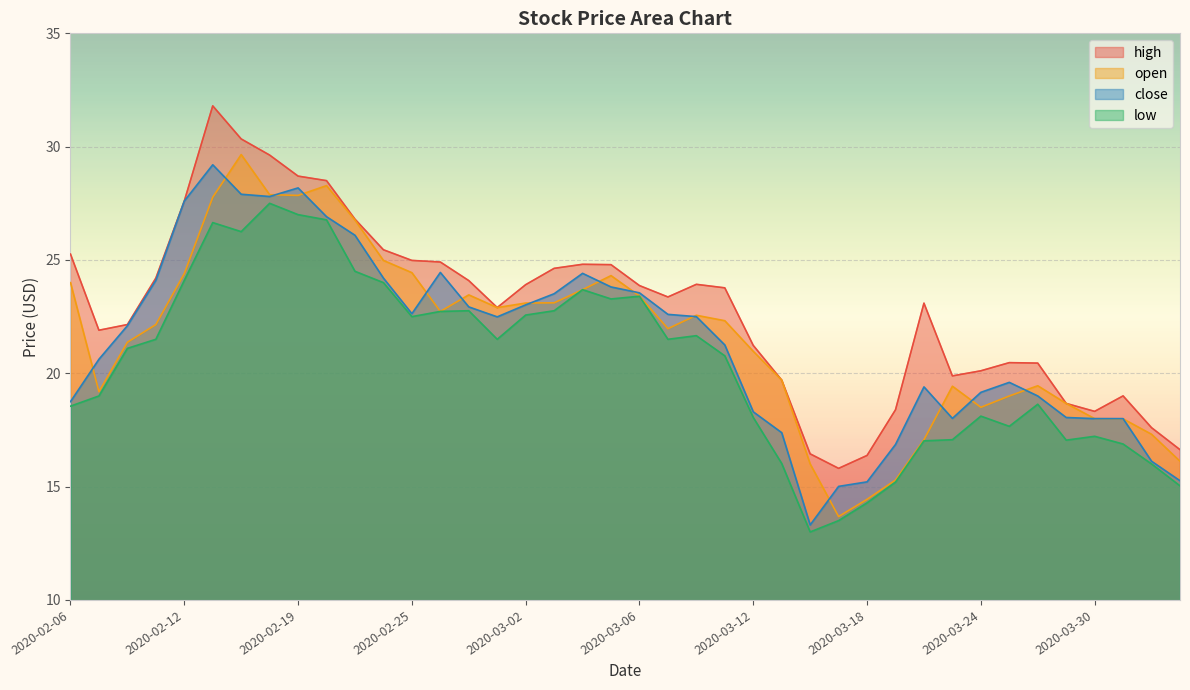

Between 2020-03-12 and 2020-03-25, which series saw the biggest shift?

open